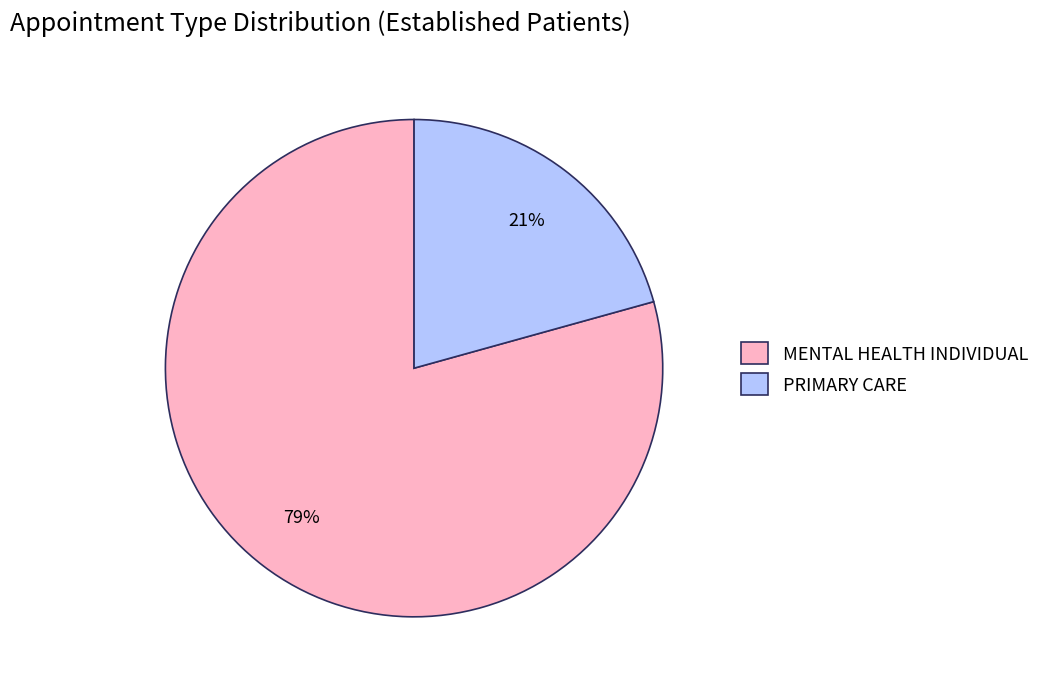

Which slice is the largest?

MENTAL HEALTH INDIVIDUAL